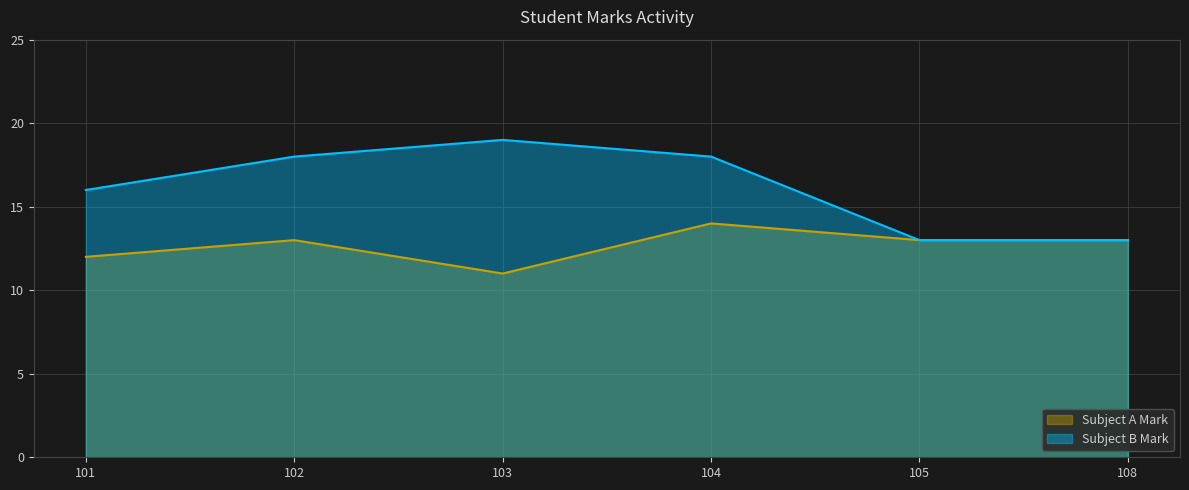

List the labels in order of Subject A Mark value, largest first.

104, 102, 105, 108, 101, 103